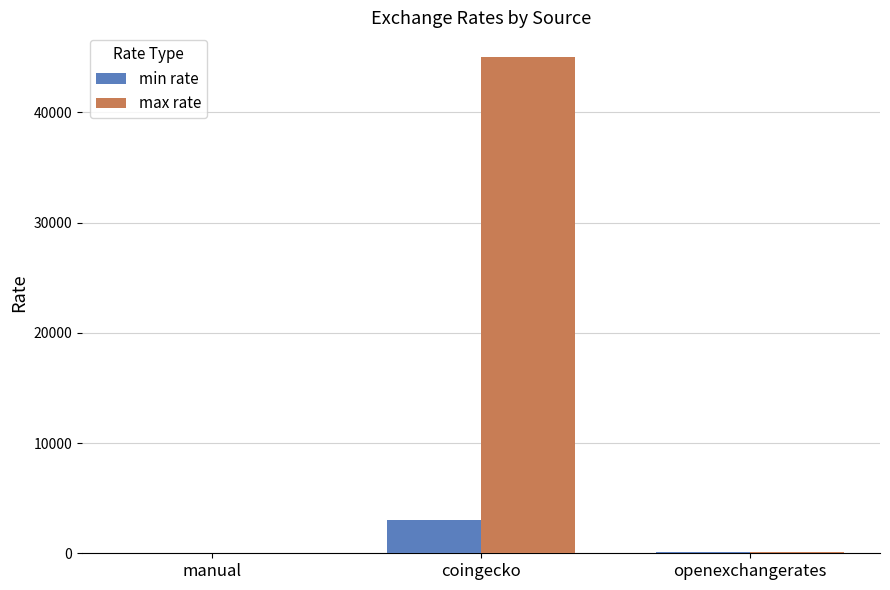

The min rate series shows 1478.3 at coingecko. True or false?

False